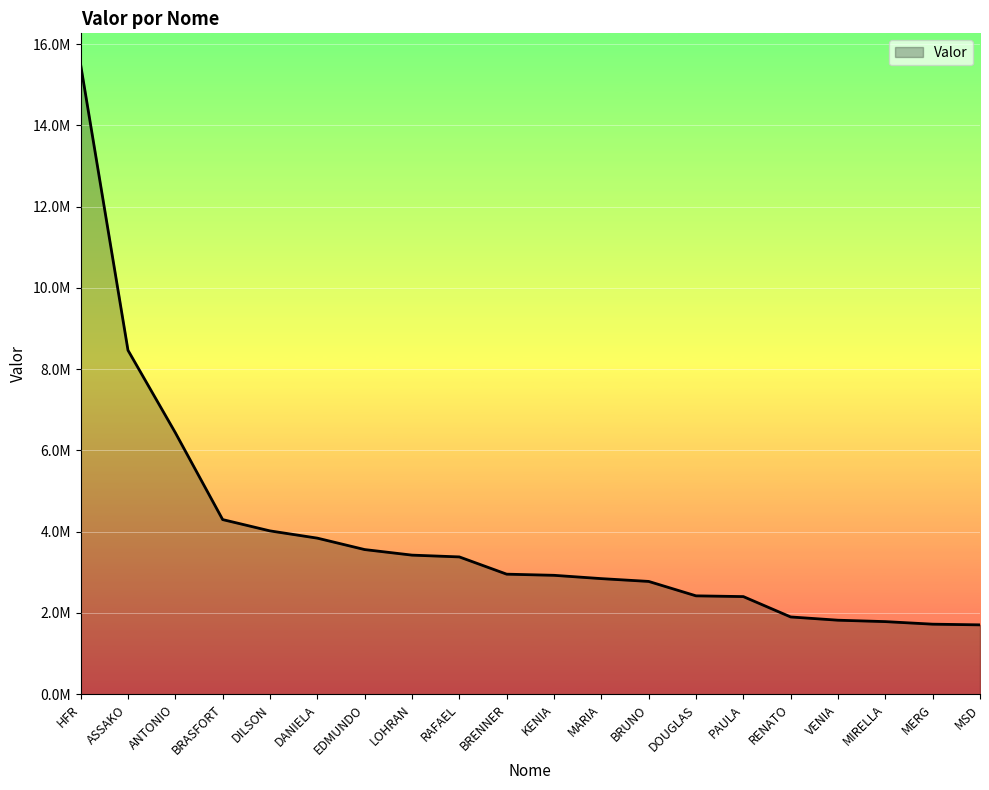

What is the difference between the maximum and minimum values?

13783524.6